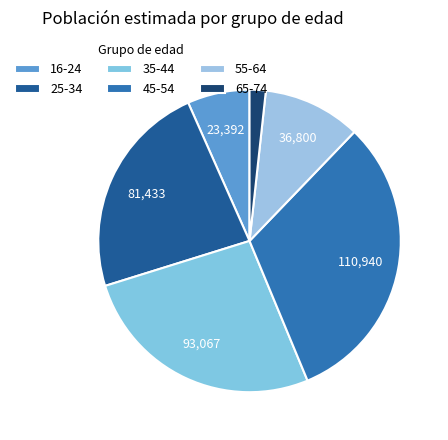

Which category has the smallest portion of the pie?

65-74